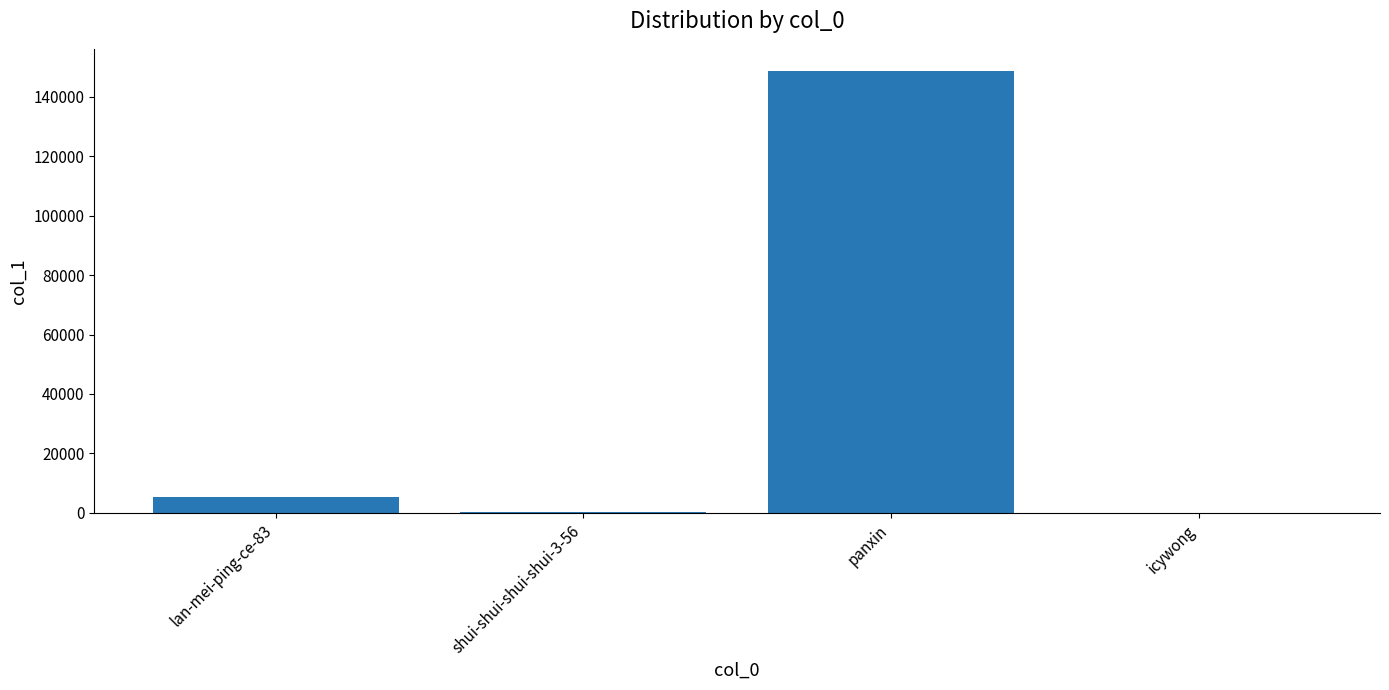

What value does the data have at panxin?

148756